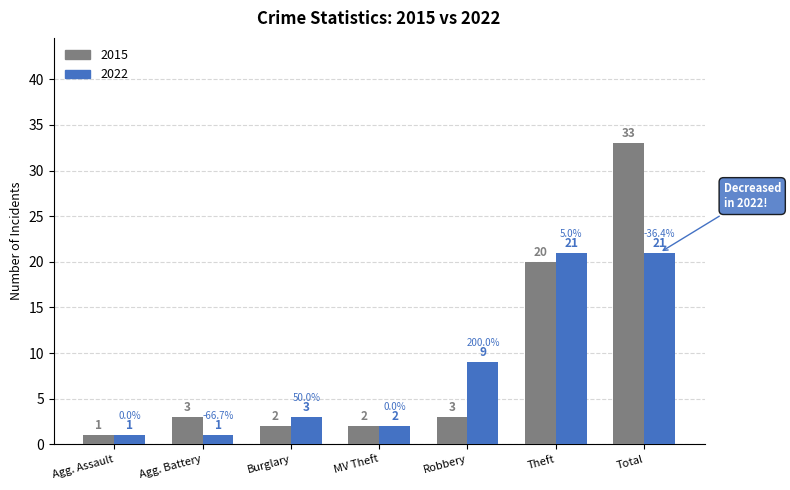

Reading left to right, what are all the values shown in this chart?

2015: Agg. Assault=1	Agg. Battery=3	Burglary=2	MV Theft=2	Robbery=3	Theft=20	Total=33
2022: Agg. Assault=1	Agg. Battery=1	Burglary=3	MV Theft=2	Robbery=9	Theft=21	Total=21